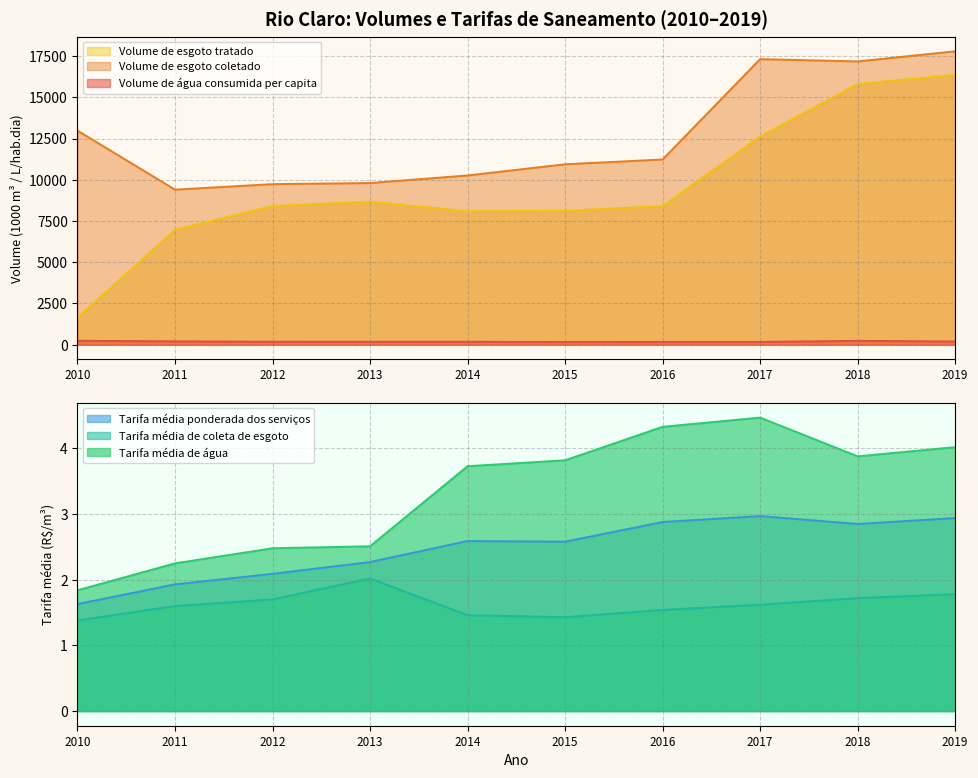

Where is the first local minimum for Volume de esgoto coletado?

2011